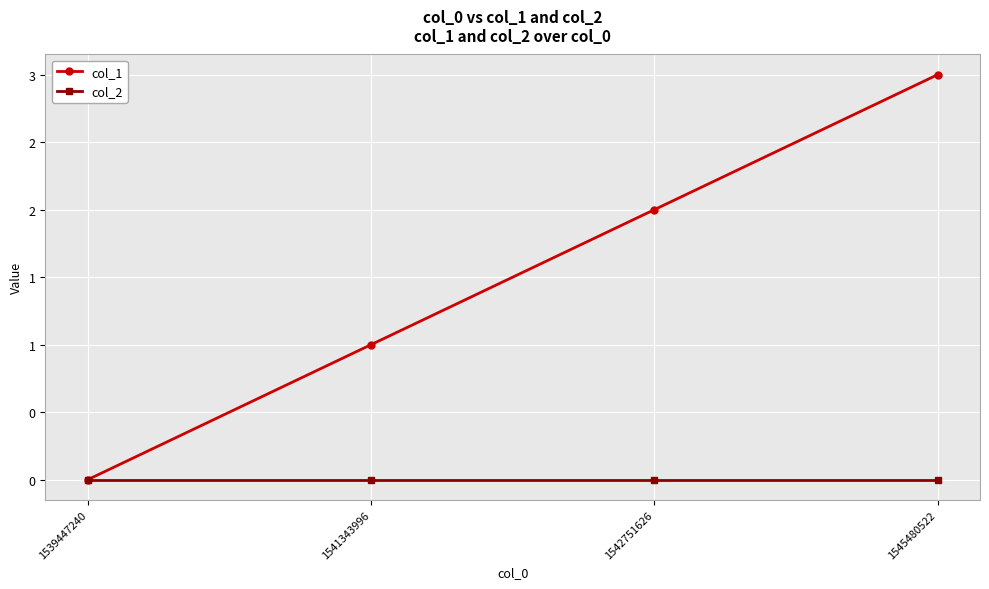

The col_1 series shows 2 at 1542751626. True or false?

True